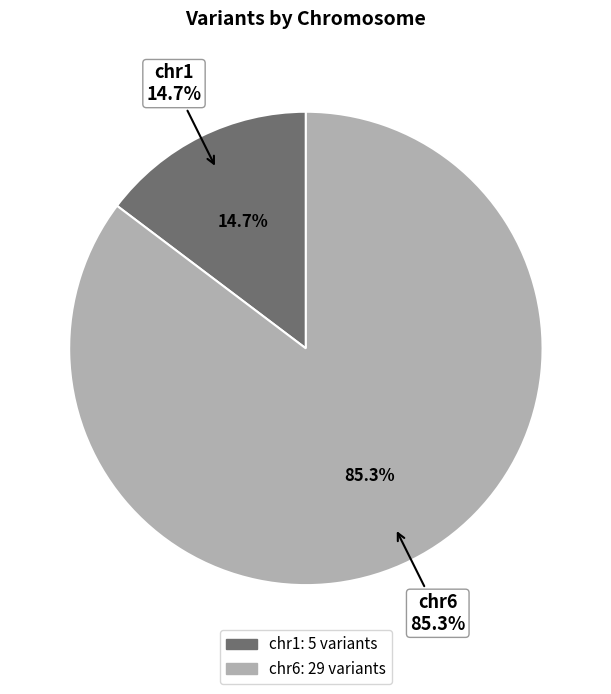

Rank the categories by value from highest to lowest.

chr6, chr1